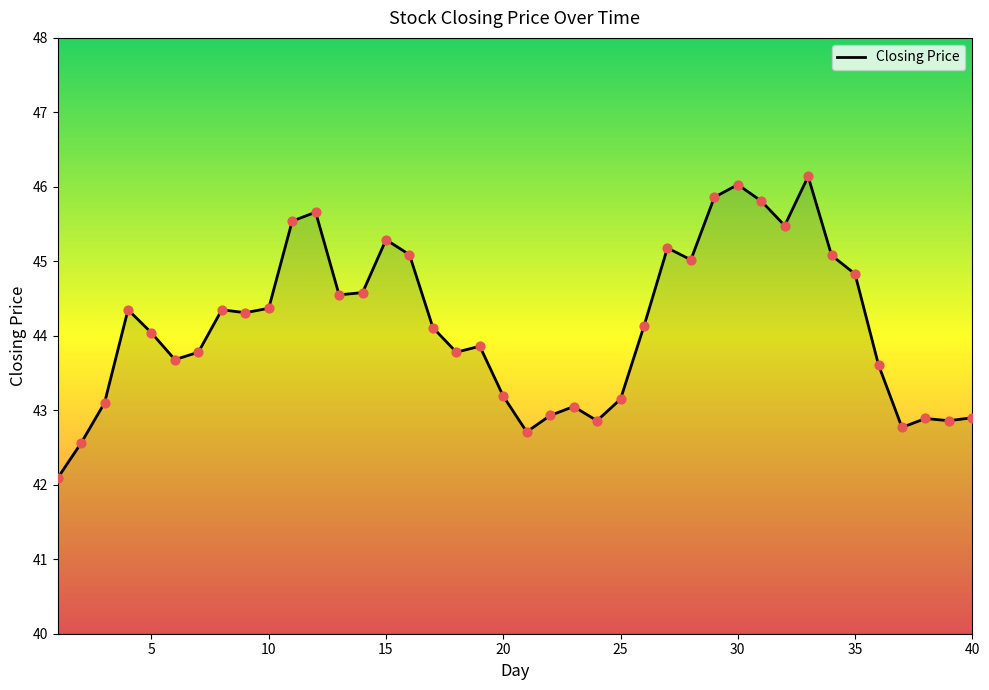

What is the maximum value shown in the chart?

46.1